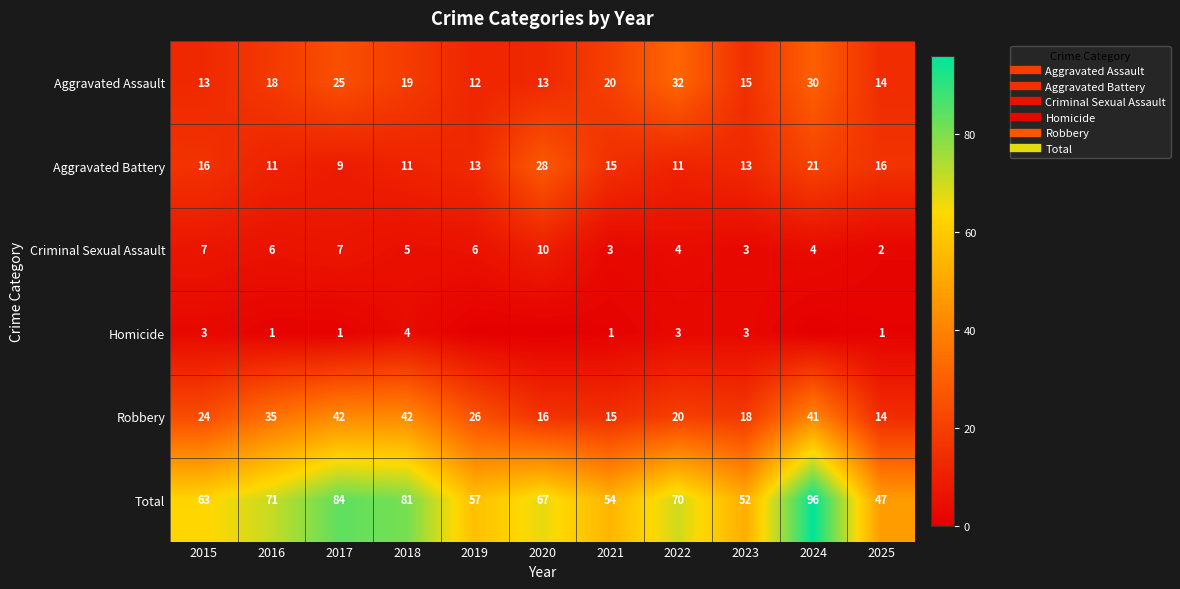

What is the difference between the second highest and minimum values in the Homicide series?

3